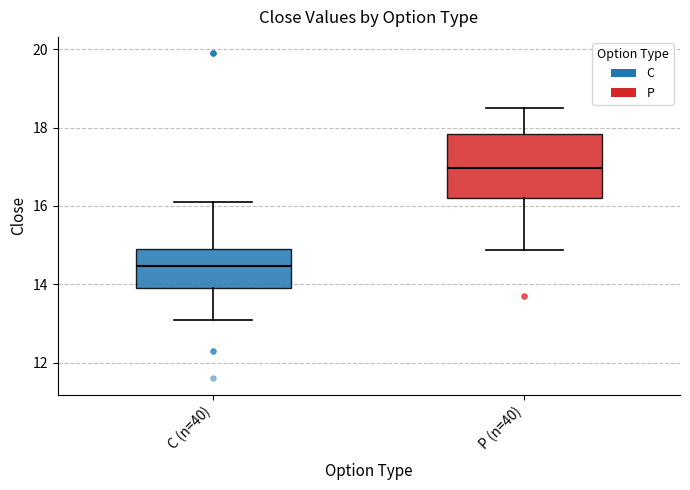

Reading left to right, transcribe this box plot: for each box, give where its median line is, the range the box spans, and where its two whiskers end, as read against the y-axis. The values are not printed on the chart, so give them approximately, as read against the axis.

C (n=40): median 14.4, box 14.0 to 15.0, whiskers 13.0 to 16.2
P (n=40): median 17.0, box 16.2 to 17.8, whiskers 14.8 to 18.6